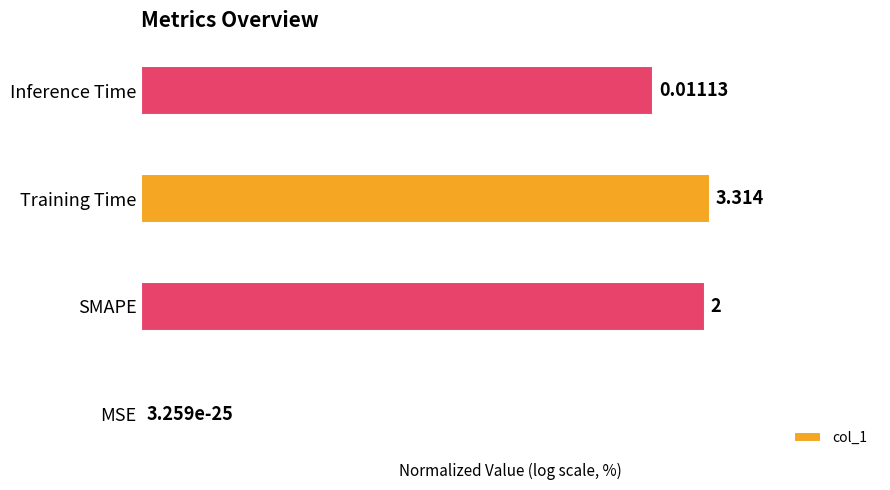

Between Training Time and MSE, which is larger?

Training Time